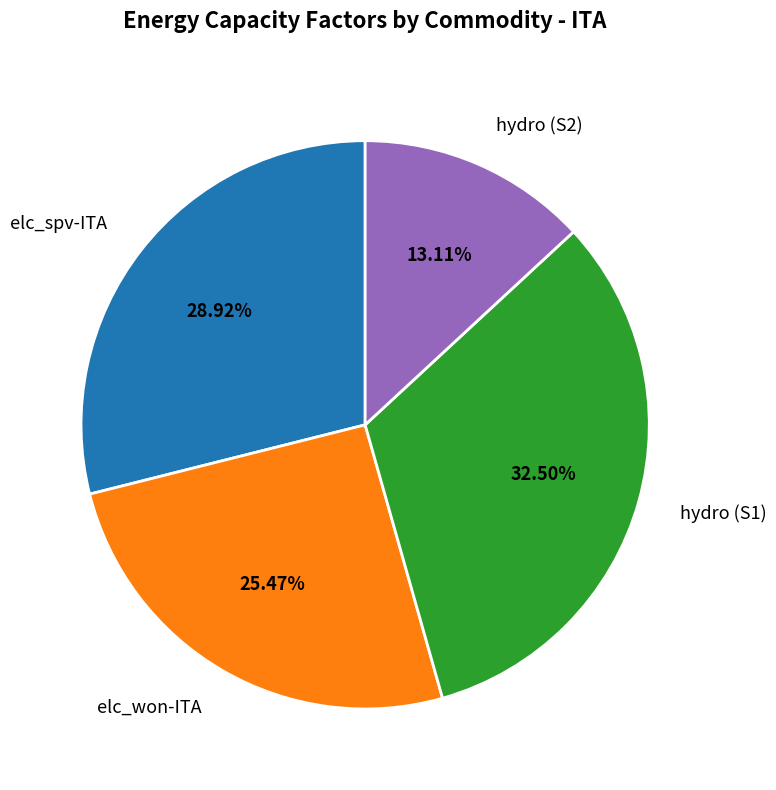

Which has a higher value, elc_spv-ITA or hydro (S1)?

hydro (S1)